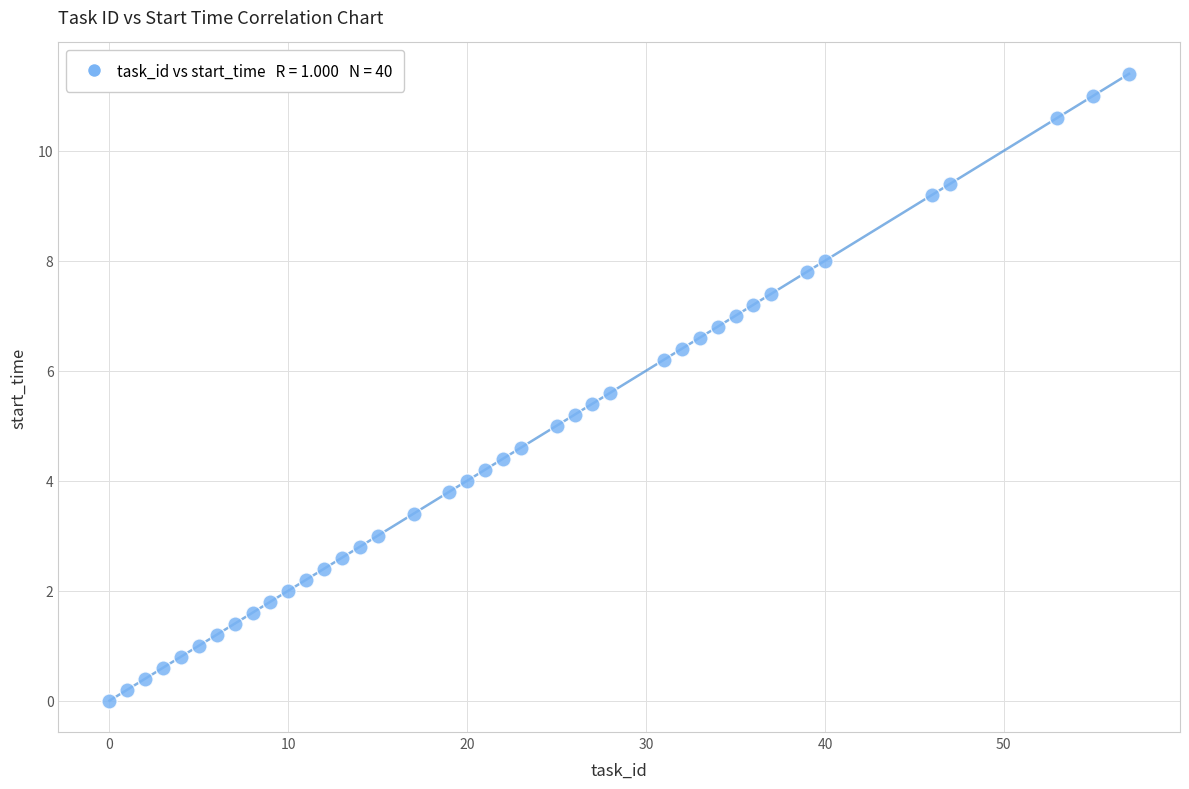

What is the range of X values (max minus min)?

57.0